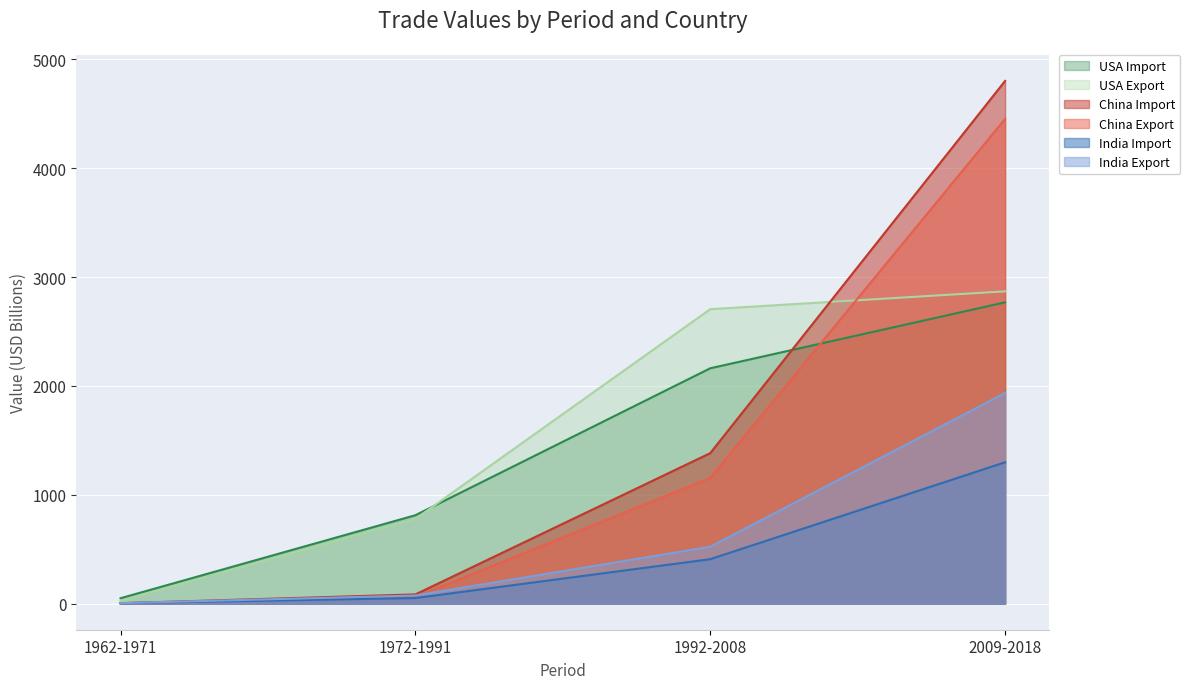

What value does the USA Export series have at 2009-2018?

2869.2